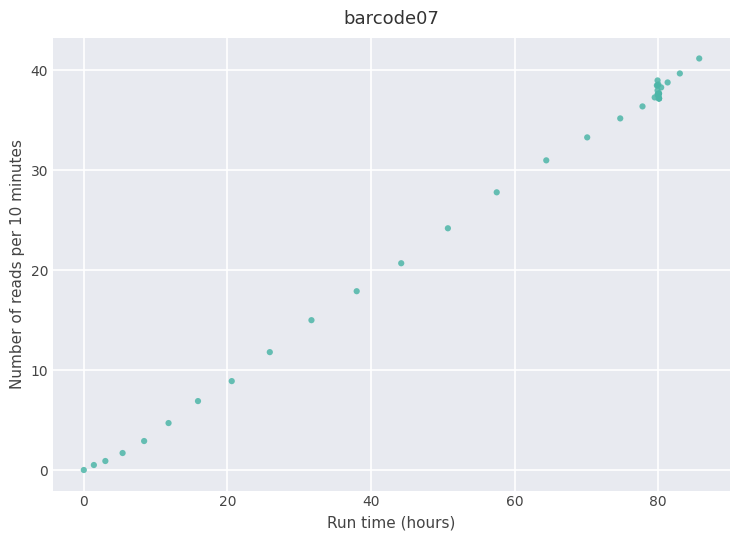

What Y value in the scatter plot is closest to 20?

20.7